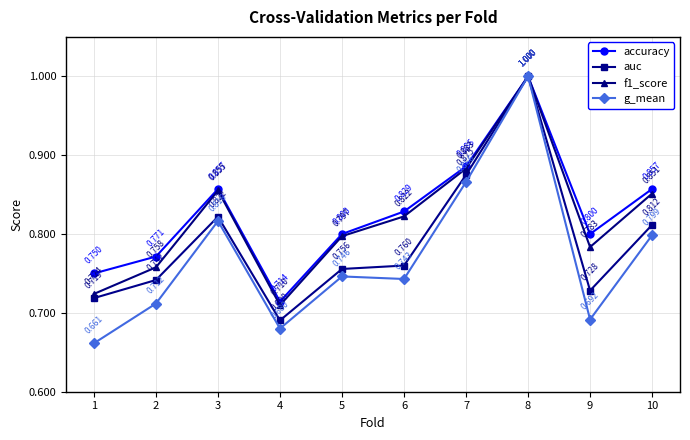

At which category does g_mean reach its first local valley?

4